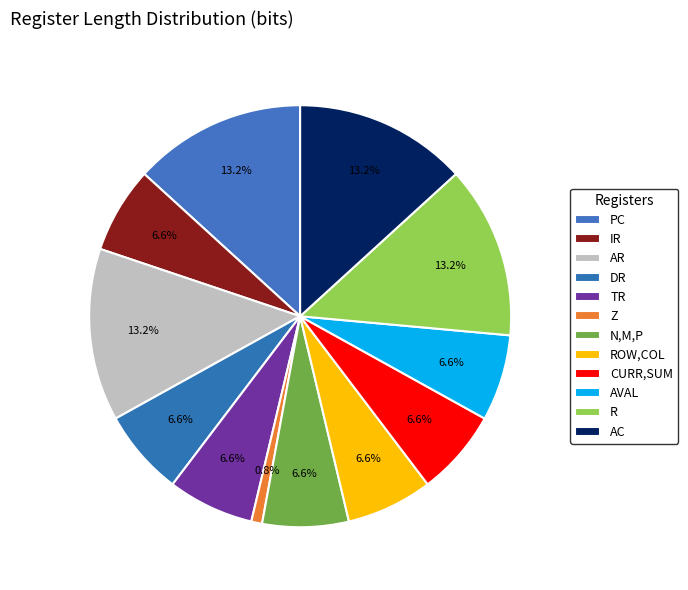

What portion of the pie excludes AC?

86.8%